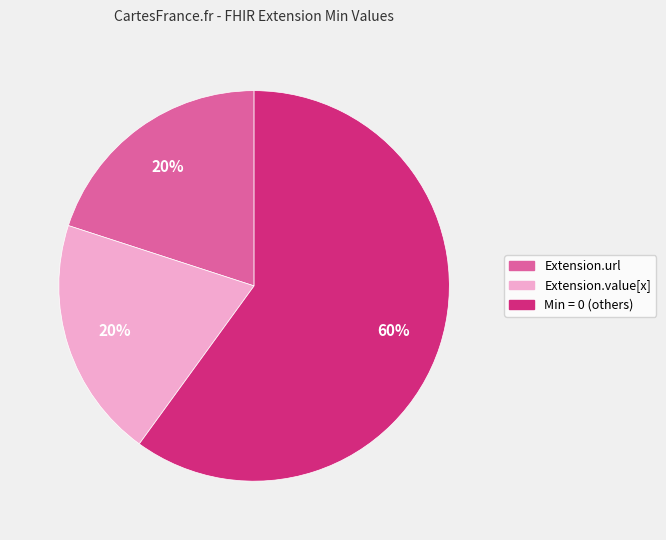

Does any single category account for the majority?

Yes